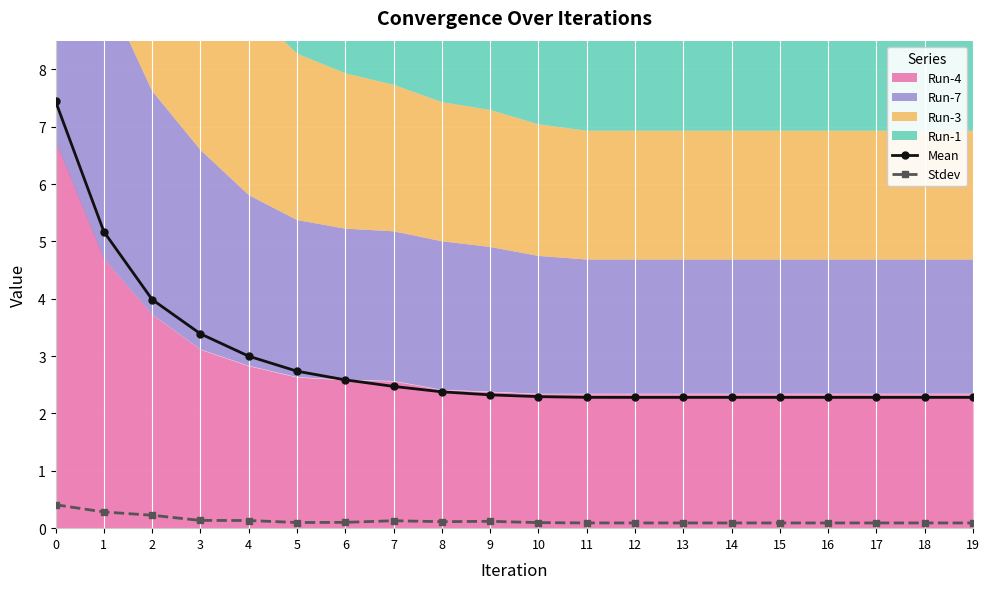

Reading left to right, what are all the values shown in this chart?

Mean: 0=7.4	1=5.2	2=4.0	3=3.4	4=3.0	5=2.7	6=2.6	7=2.5	8=2.4	9=2.3	10=2.3	11=2.3	12=2.3	13=2.3	14=2.3	15=2.3	16=2.3	17=2.3	18=2.3	19=2.3
Stdev: 0=0.4	1=0.3	2=0.2	3=0.1	4=0.1	5=0.1	6=0.1	7=0.1	8=0.1	9=0.1	10=0.1	11=0.1	12=0.1	13=0.1	14=0.1	15=0.1	16=0.1	17=0.1	18=0.1	19=0.1